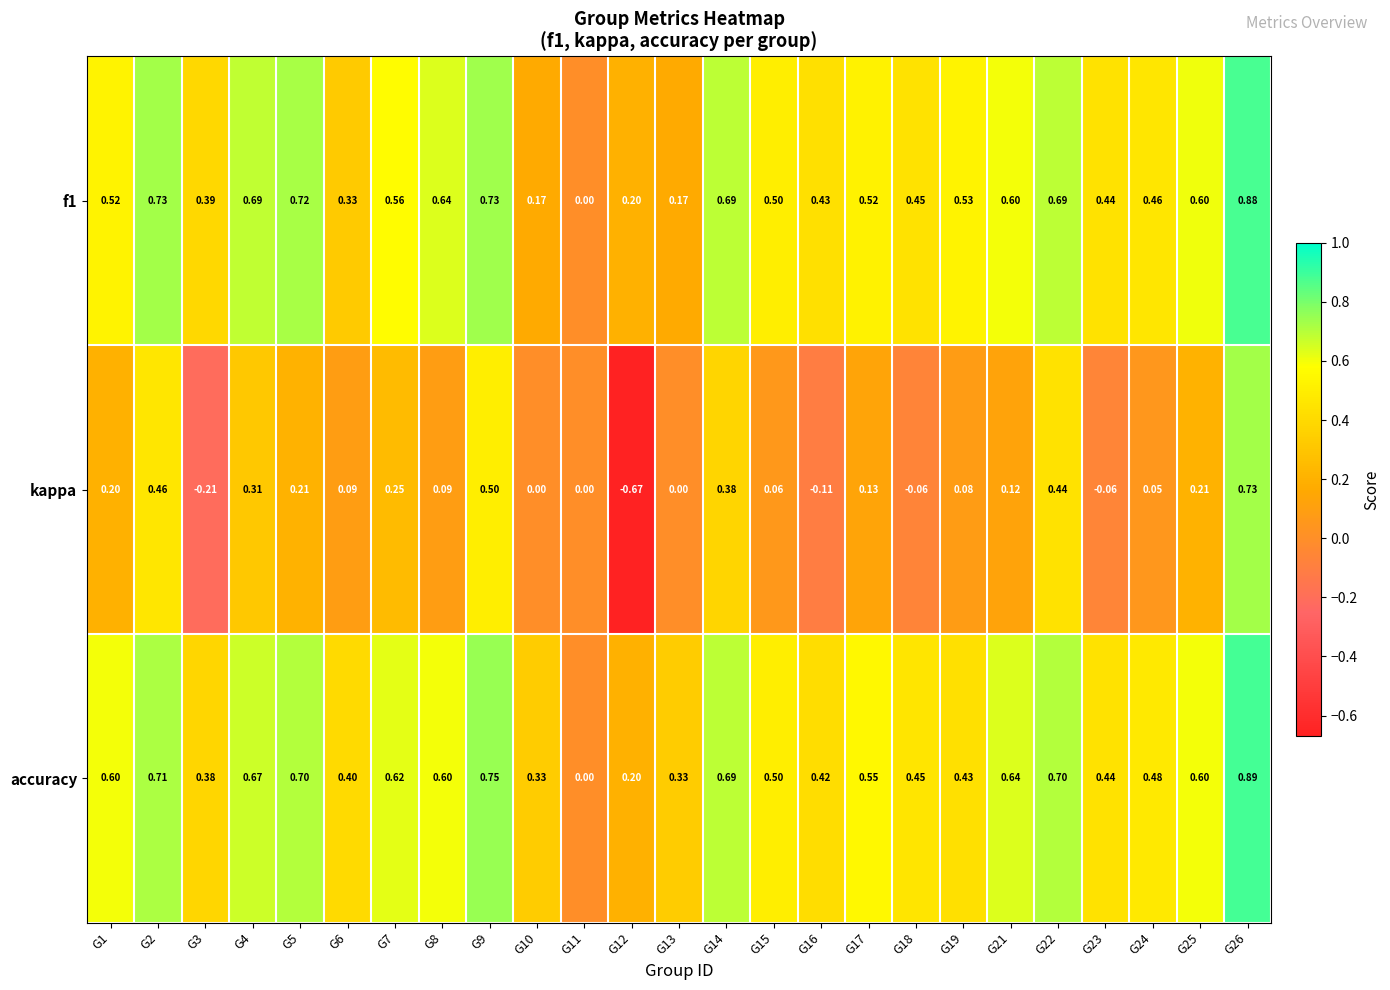

Is the value of accuracy at G8 greater than the value of kappa at G8?

Yes